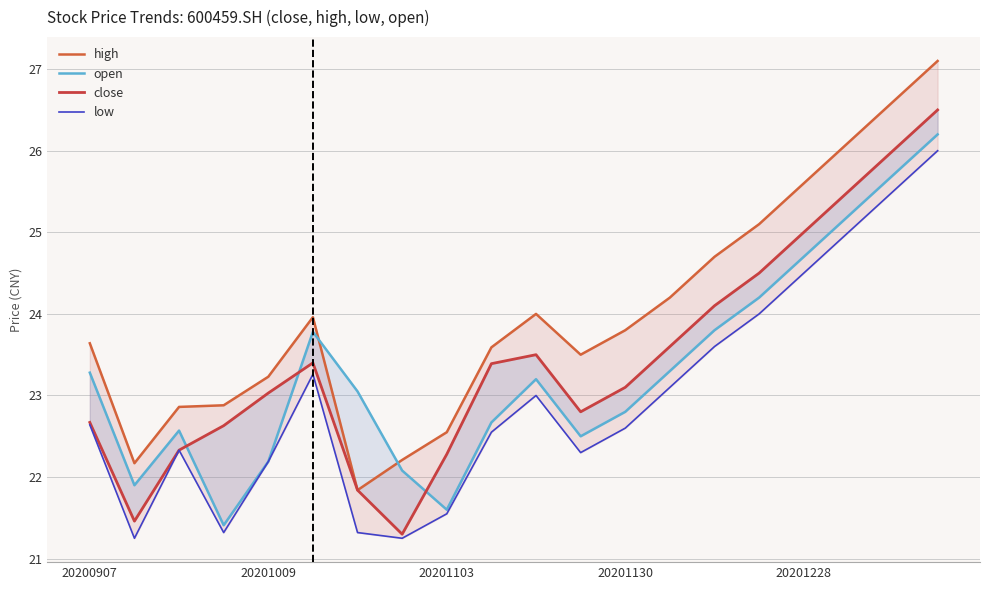

What position from the right is 6?

14